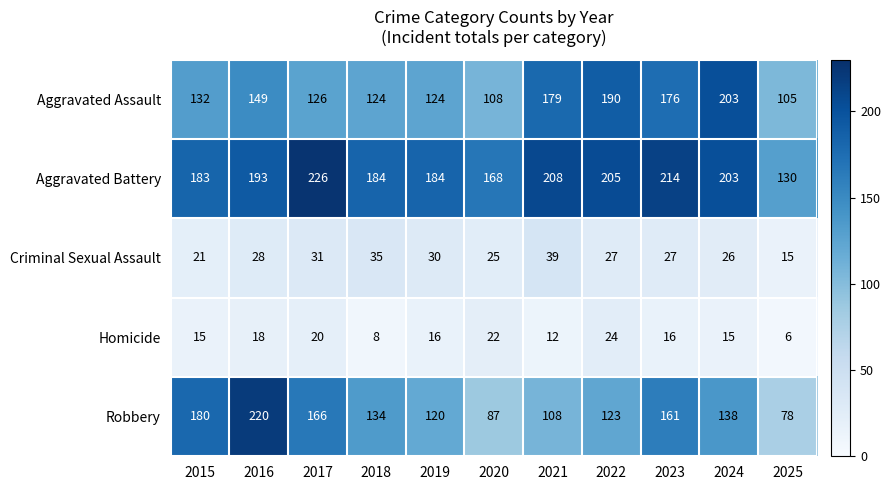

Is it true that Aggravated Assault equals 153 at 2025?

False